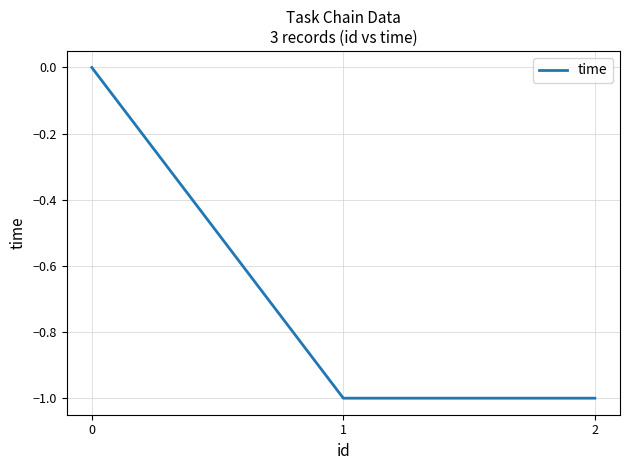

Is it true that the value at 1 is -1?

True